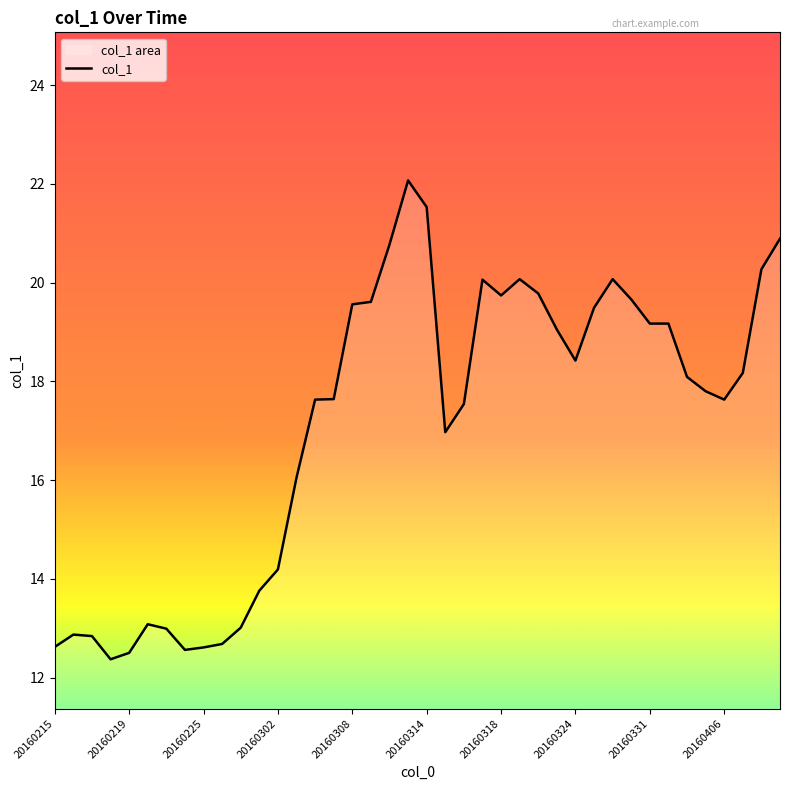

How many categories are shown in the chart?

40